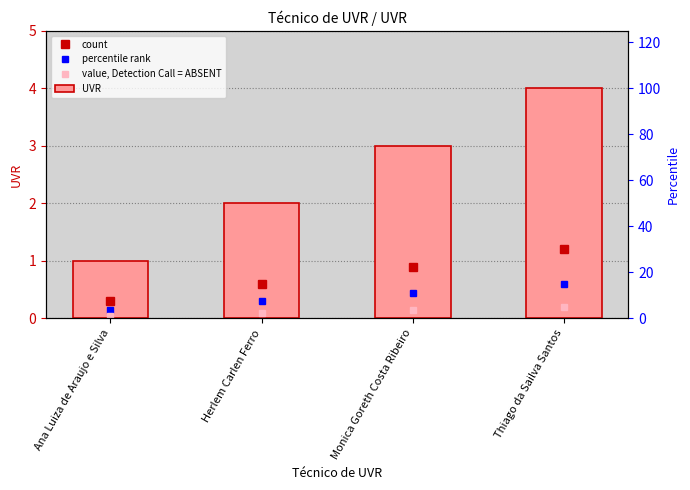

Reading left to right, extract all data points from this chart.

1	2	3	4